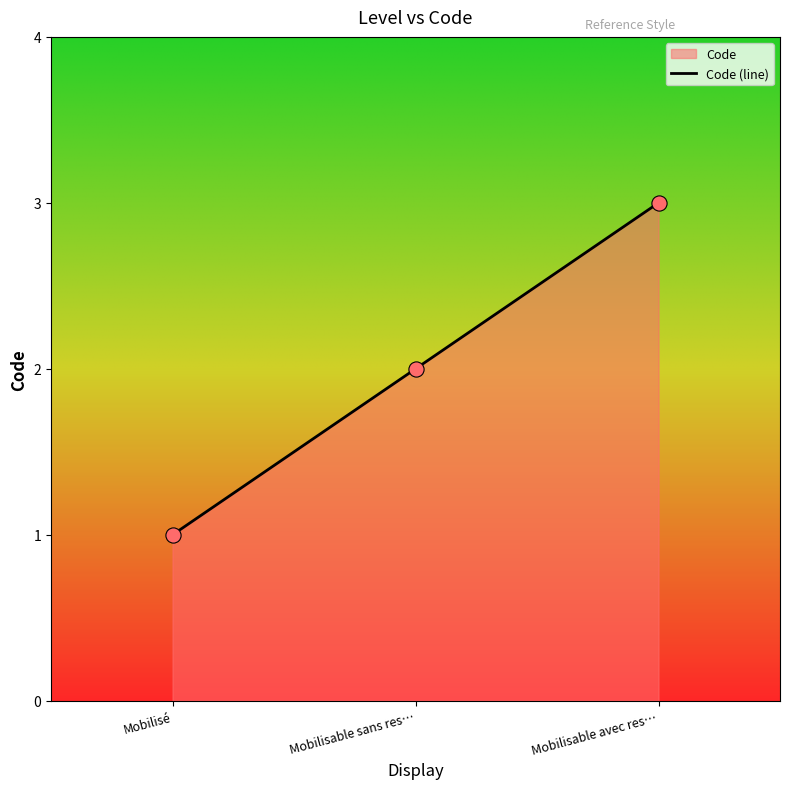

Which has a higher value, Mobilisable sans res… or Mobilisé?

Mobilisable sans res…